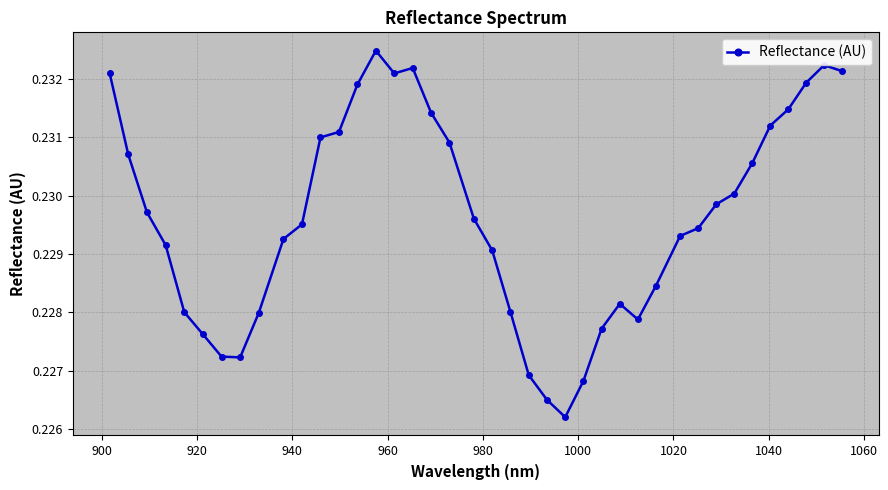

True or false: there are more than 0 points higher than both neighbors.

True